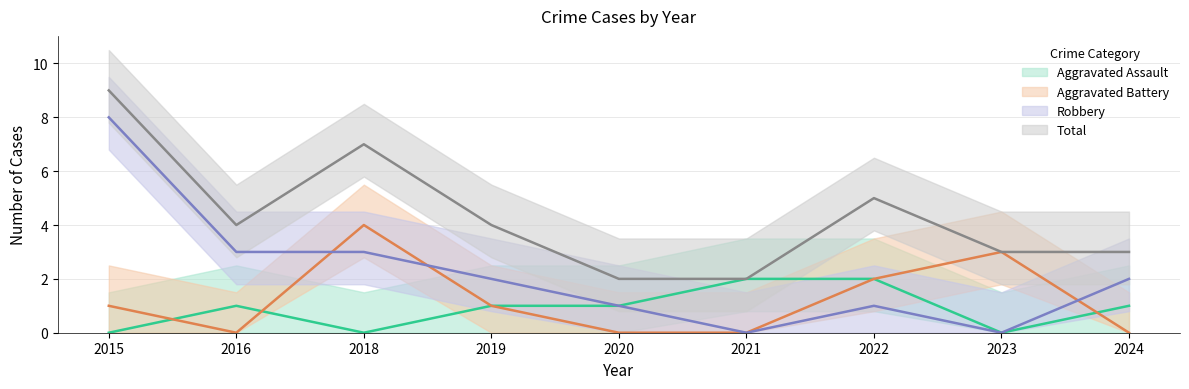

How many data points in Aggravated Battery are above 1?

3